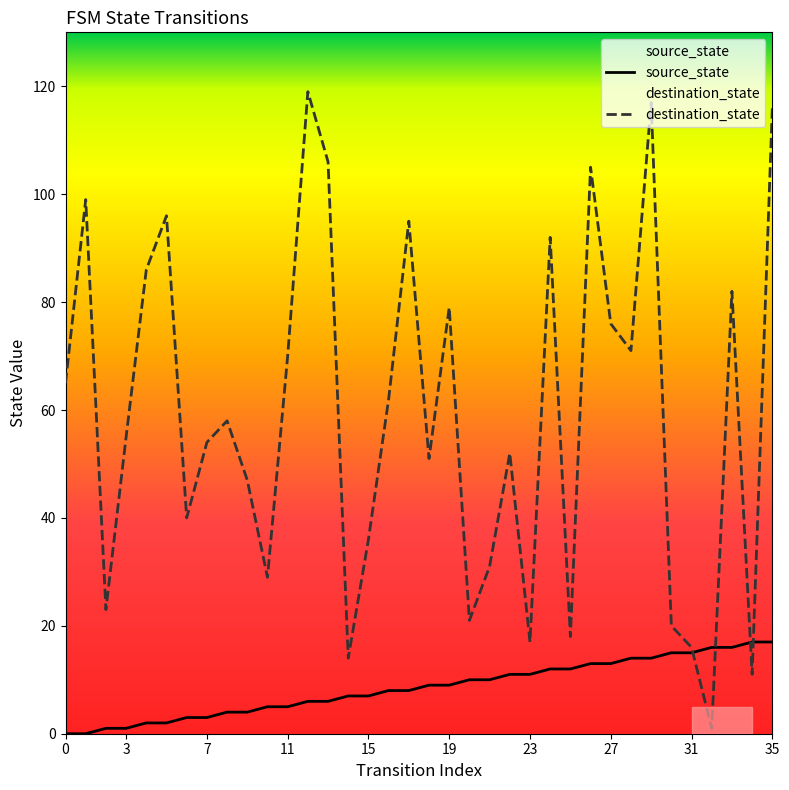

True or false: source_state has more than 1 interior local peaks.

False